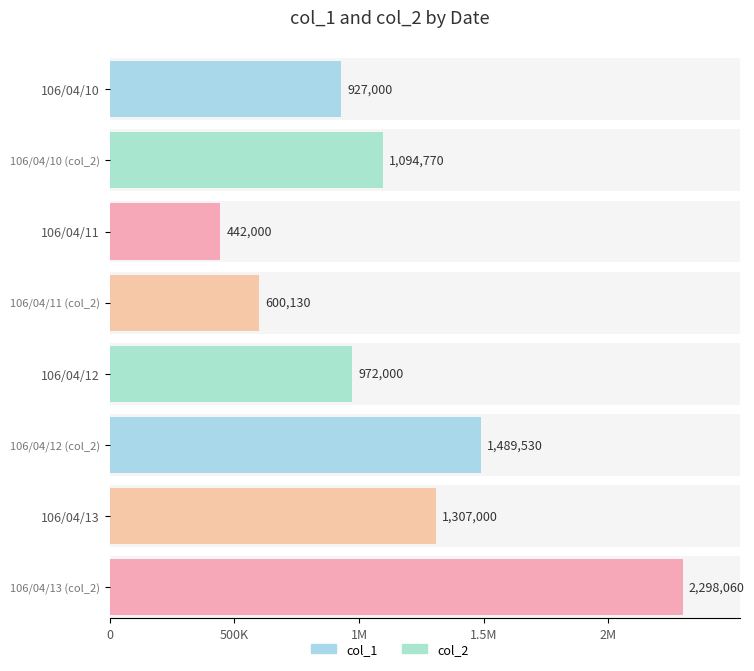

What is the total value across all series at 106/04/11?

1042130